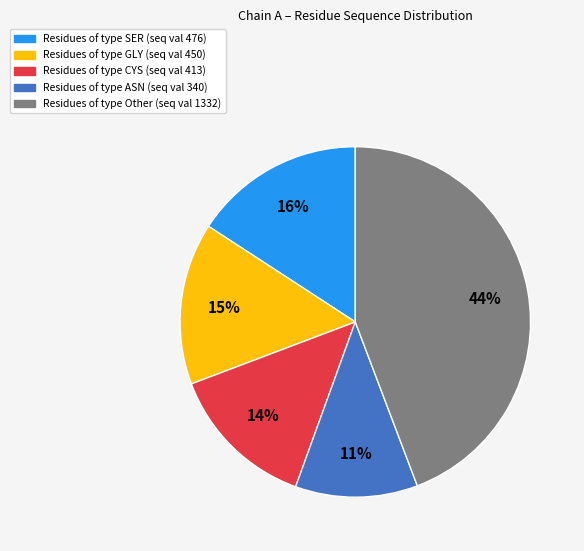

How many slices are in this pie chart?

5